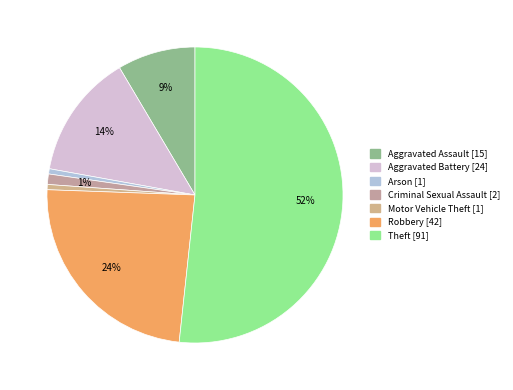

Do Criminal Sexual Assault and Aggravated Assault together represent more than half of the pie?

No